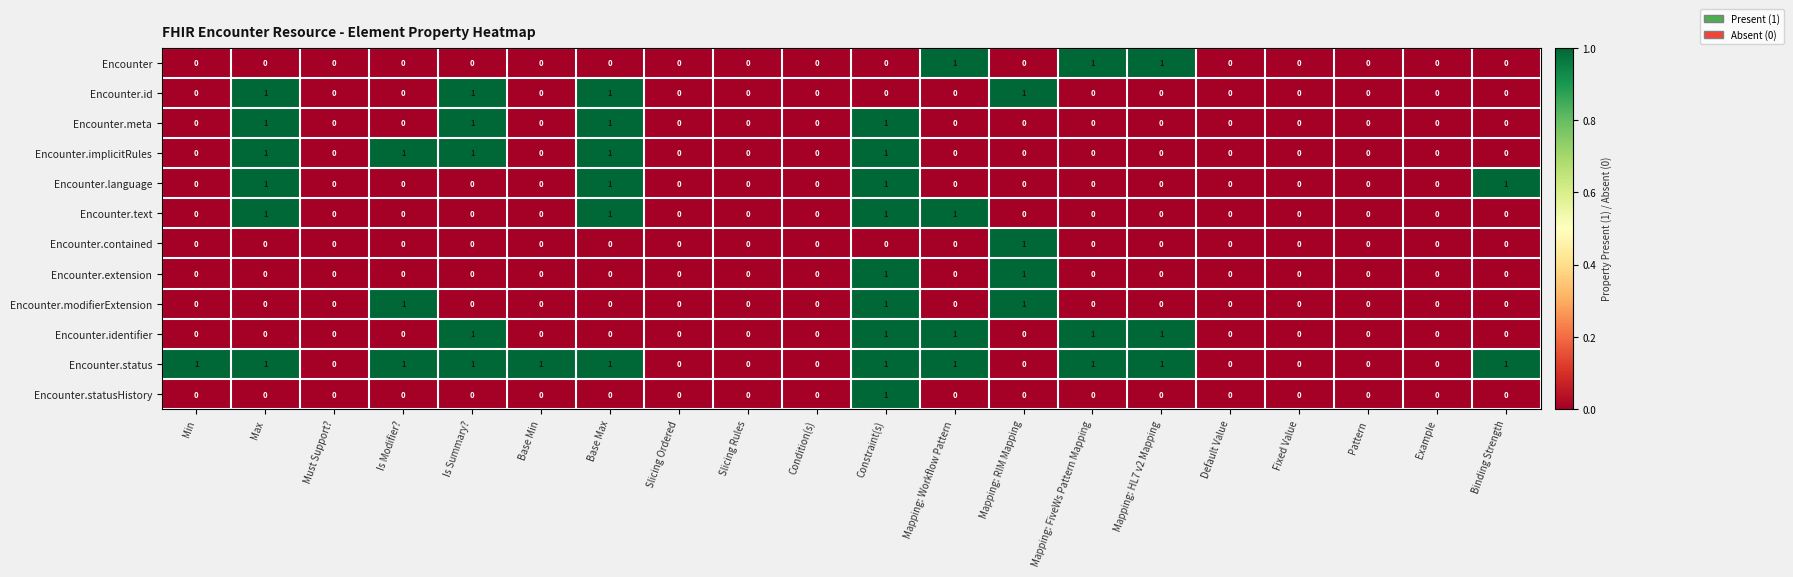

What is the sum of all Encounter.implicitRules values?

5